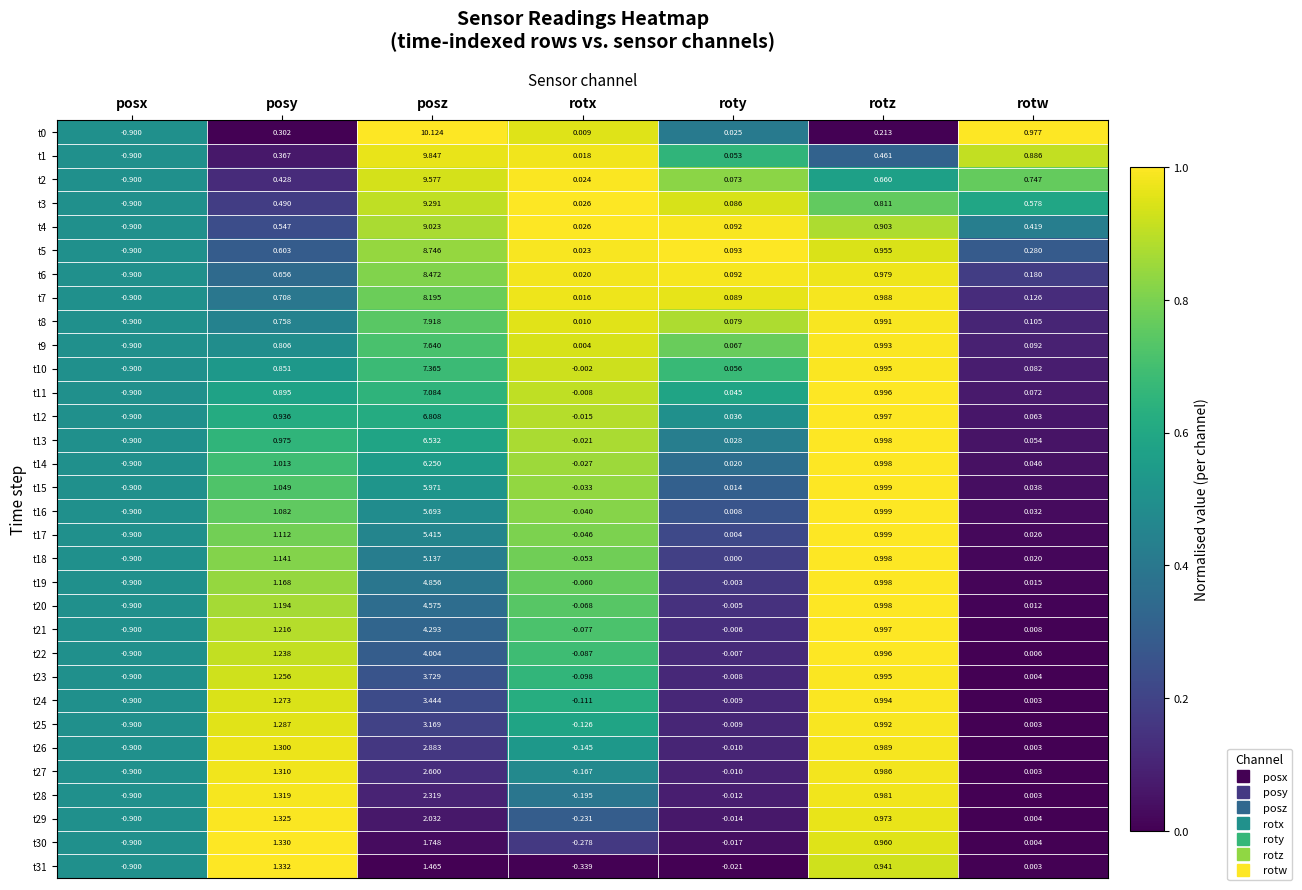

Which category has the lowest value in the t5 series?

posx